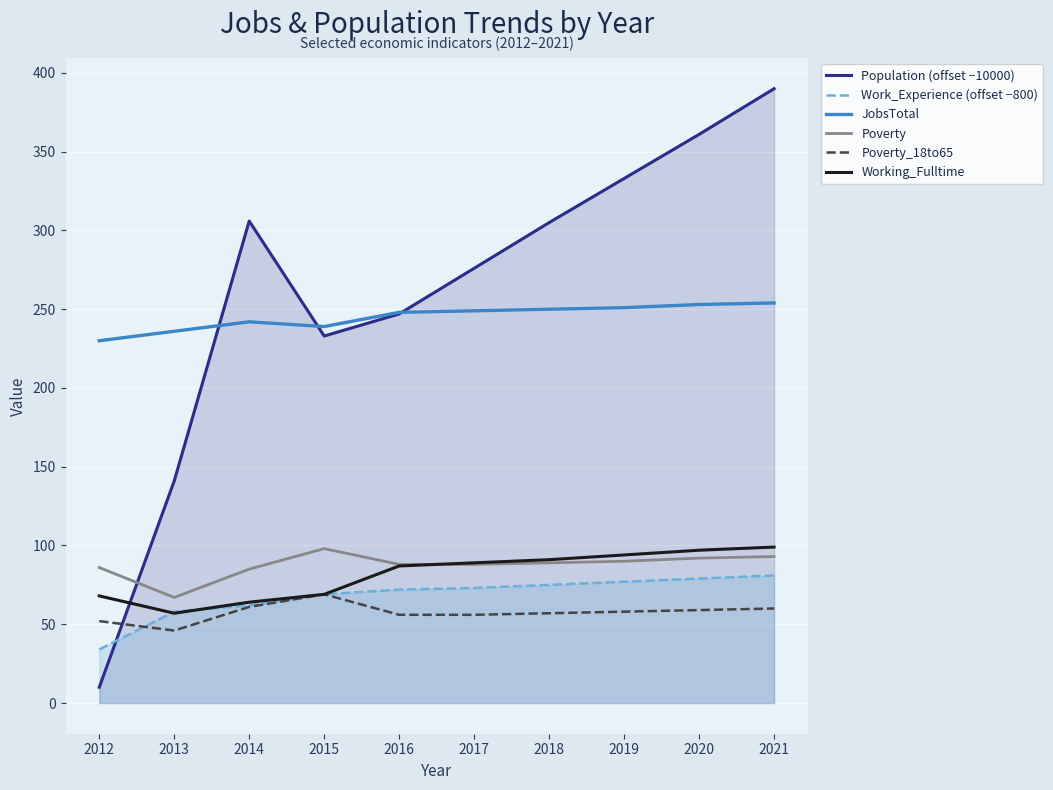

Where do Working_Fulltime and Work_Experience (offset −800) first cross each other?

2012 and 2013